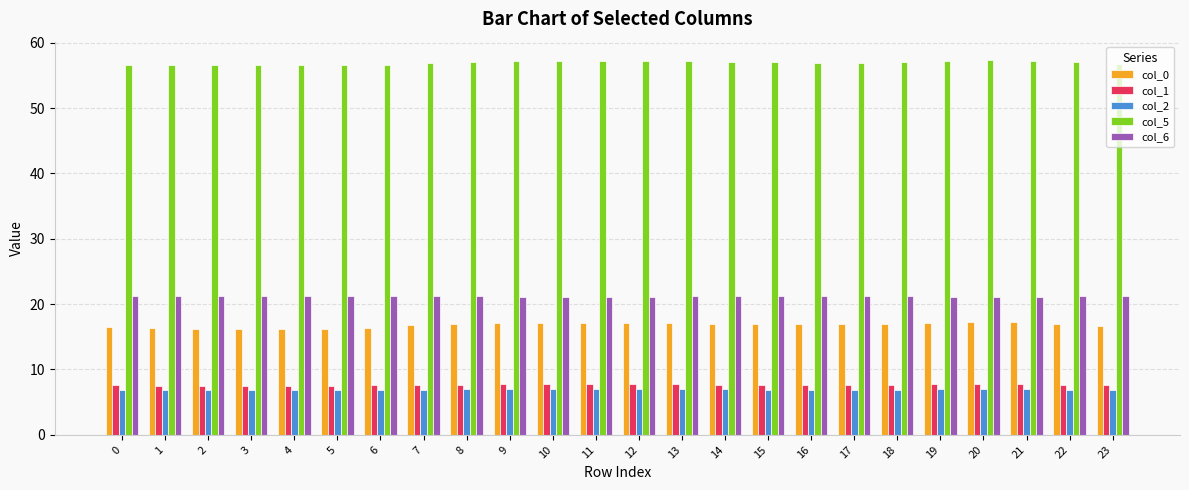

What is the value of the col_5 bar at the 4th from the left?

56.5